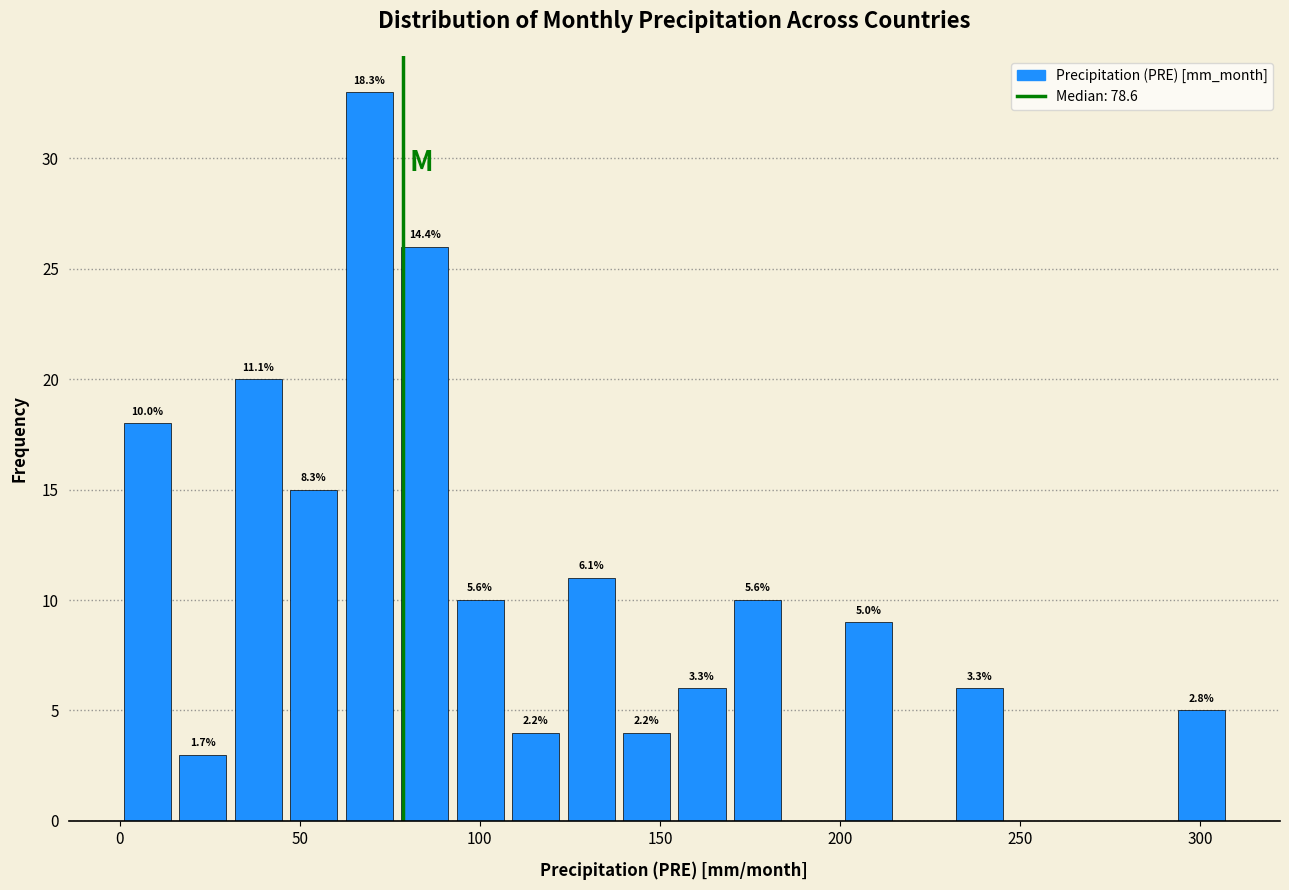

Read against the x-axis, roughly where is the centre of the tallest bar?

70